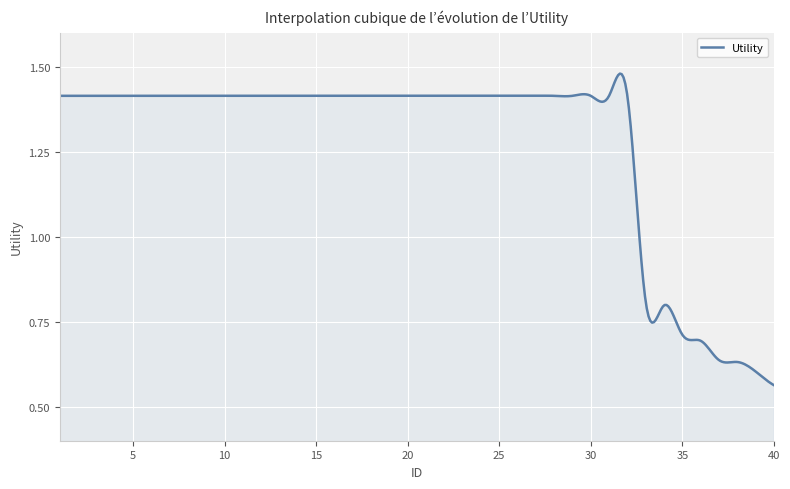

Reading left to right, extract all data points from this chart.

1=1.4	2=1.4	3=1.4	4=1.4	5=1.4	6=1.4	7=1.4	8=1.4	9=1.4	10=1.4	11=1.4	12=1.4	13=1.4	14=1.4	15=1.4	16=1.4	17=1.4	18=1.4	19=1.4	20=1.4	21=1.4	22=1.4	23=1.4	24=1.4	25=1.4	26=1.4	27=1.4	28=1.4	29=1.4	30=1.4	31=1.4	32=1.4	33=0.8	34=0.8	35=0.7	36=0.7	37=0.6	38=0.6	39=0.6	40=0.6